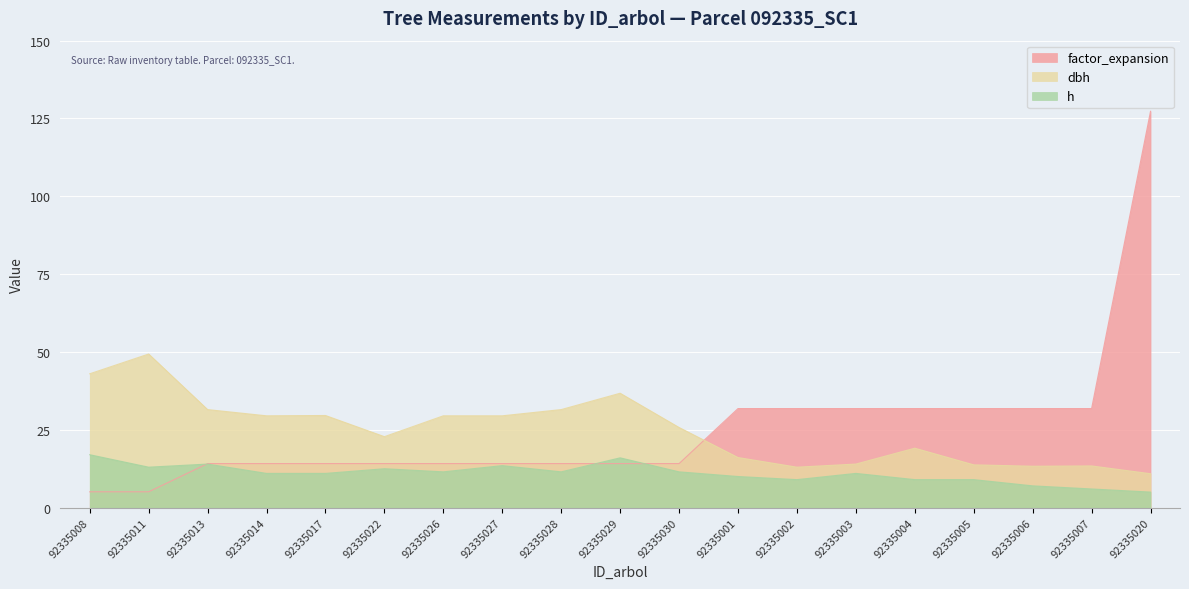

What value does the dbh series have at 92335013?

31.5